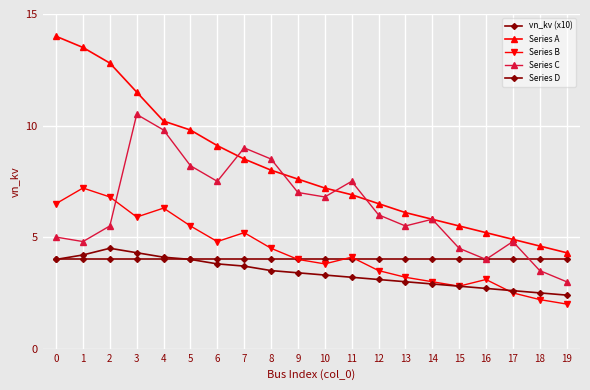

Does the chart display data point markers on the line(s)?

Yes